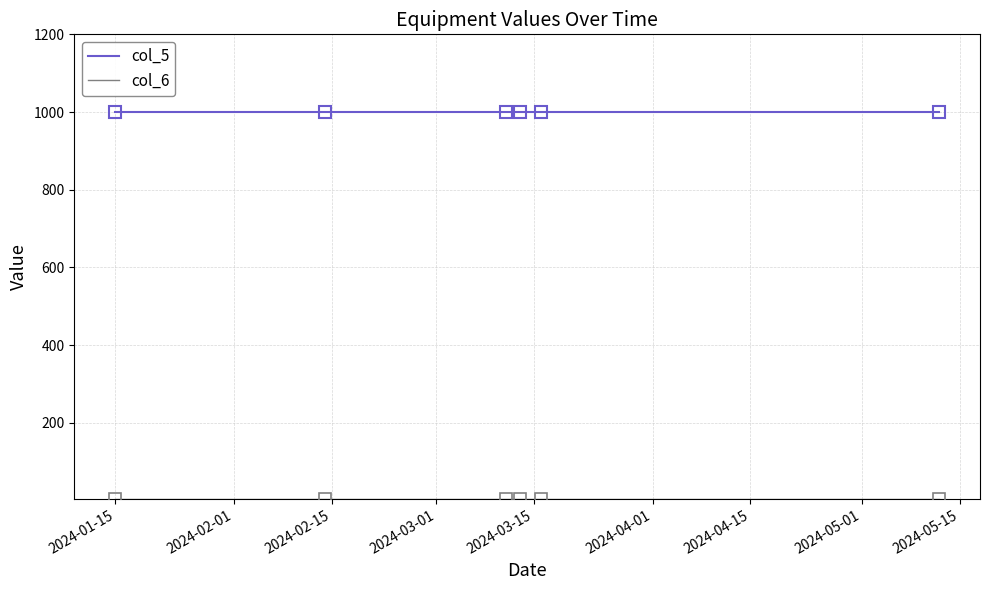

Which series has the largest total across all categories?

col_5